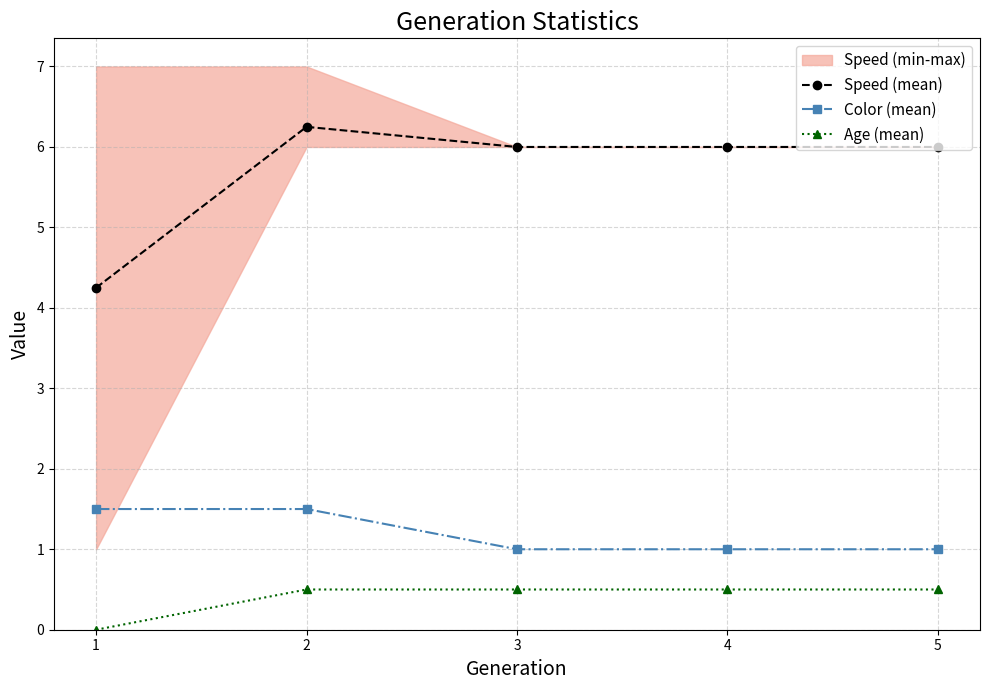

At which category is the sum across all series the highest?

2